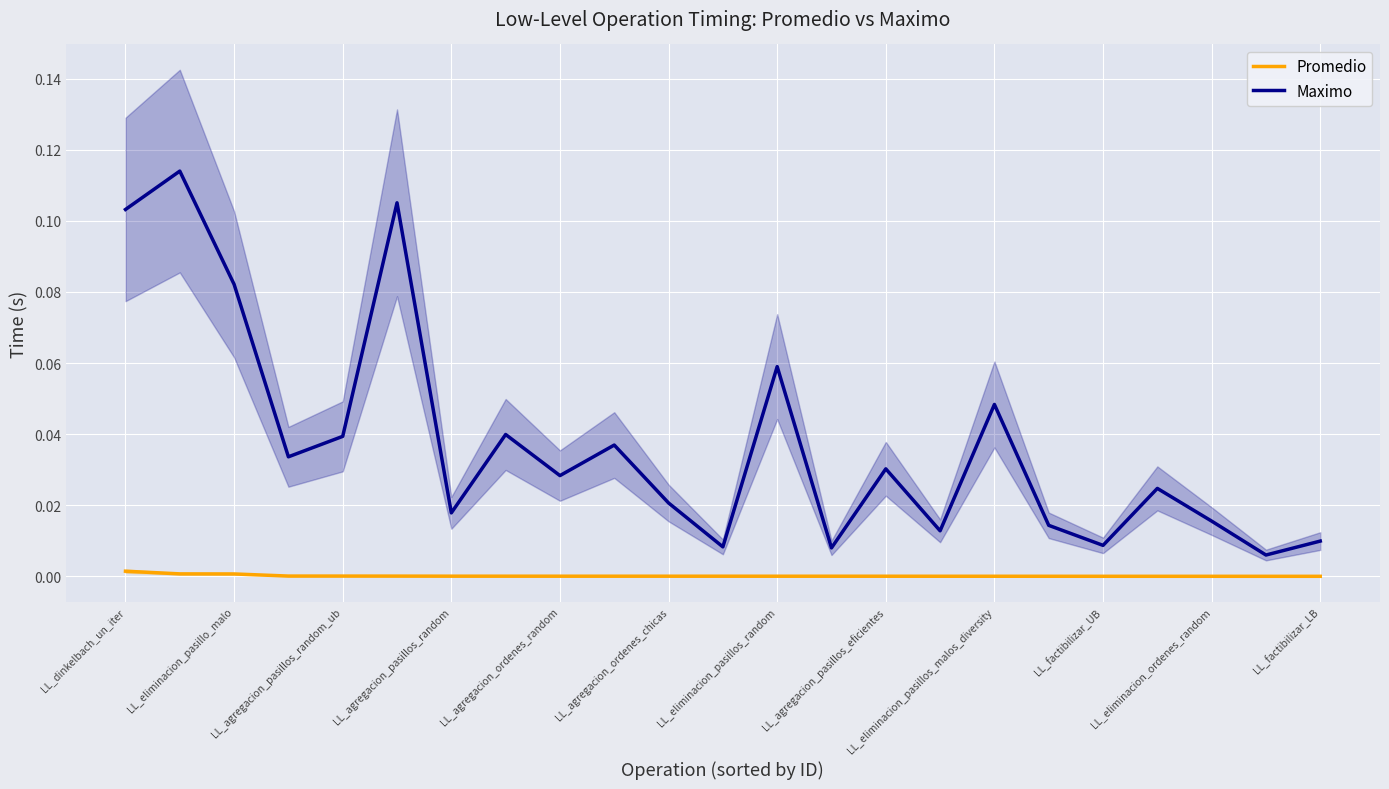

What are all the series names shown in the legend?

Promedio, Maximo